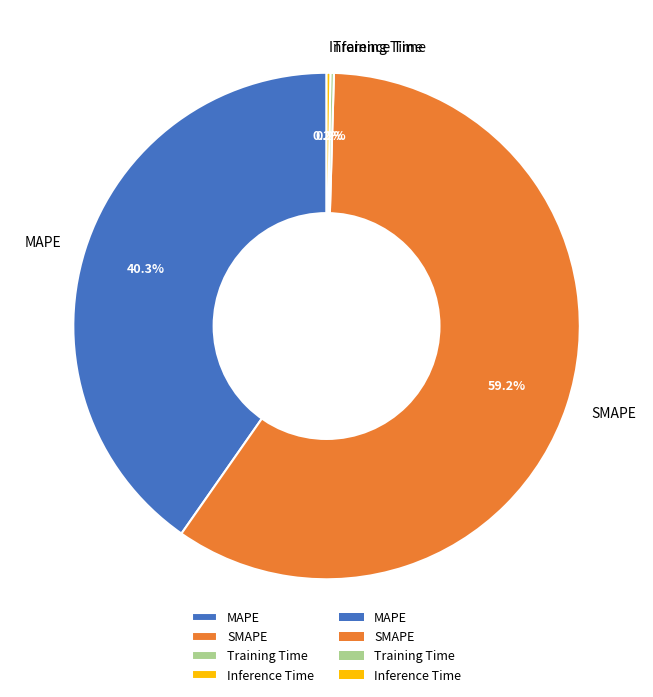

What portion of the pie excludes MAPE?

59.7%